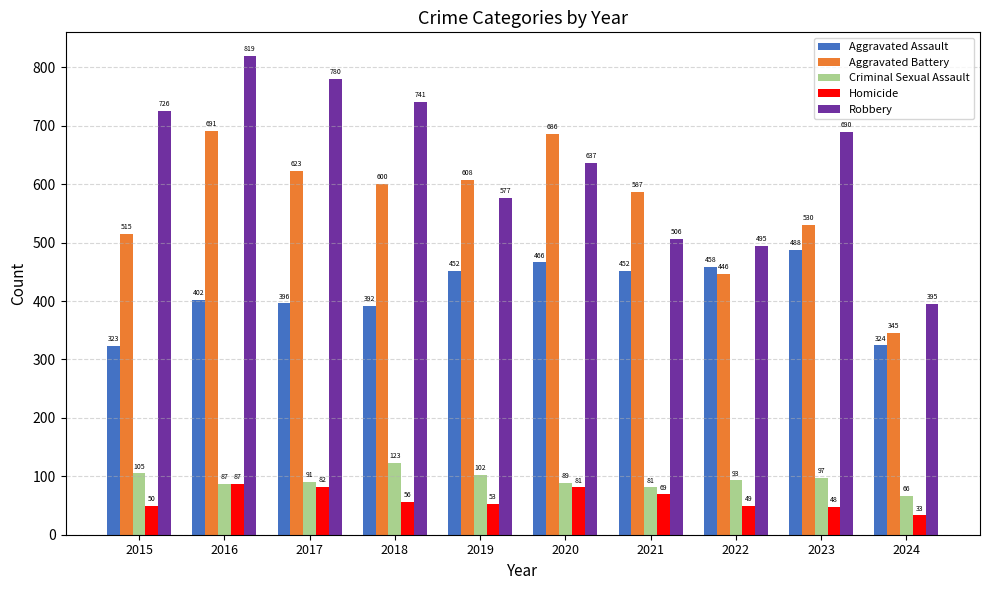

Which series has the largest range (max minus min)?

Robbery